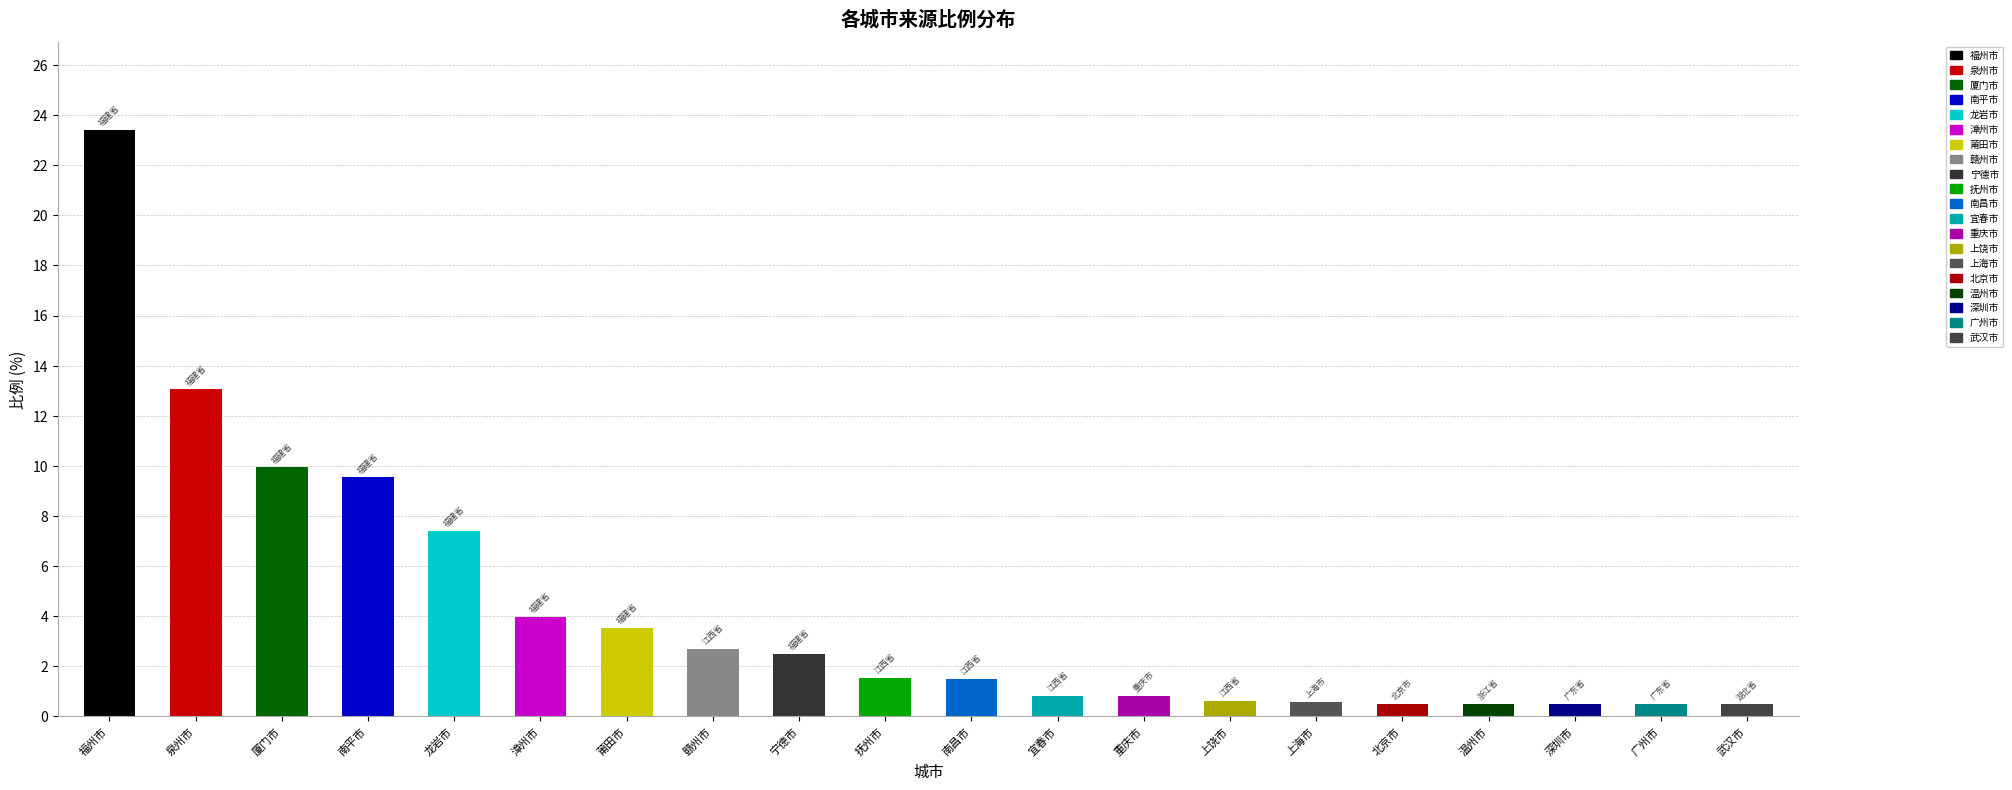

What is the approximate value at 赣州市?

2.7